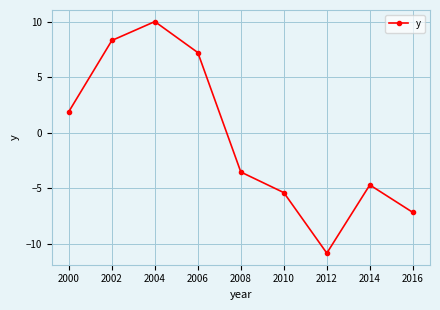

Which category has the lowest value across all series?

2012